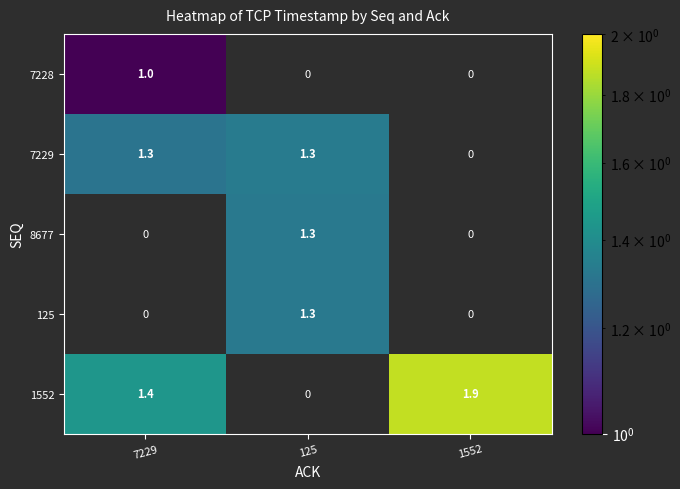

Is it true that 7228 equals 0.6 at 7229?

False